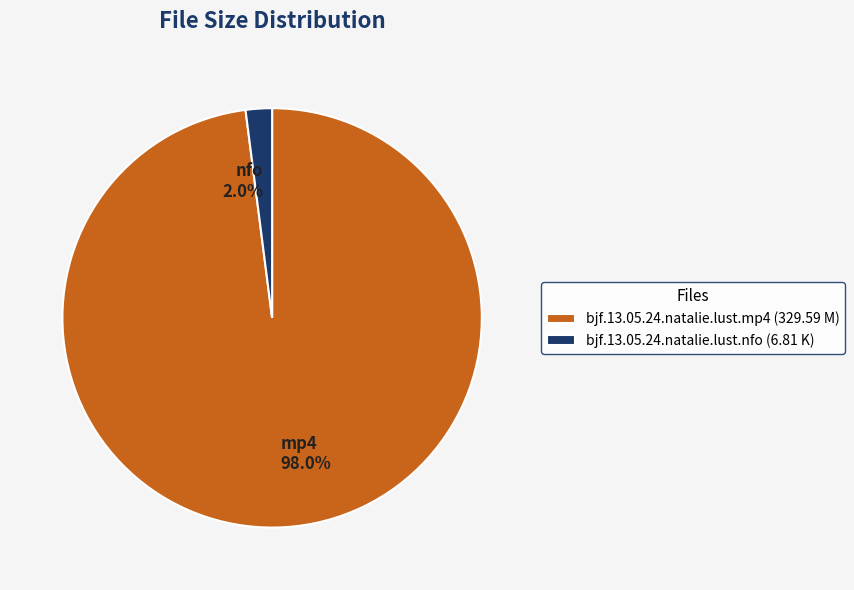

To the nearest percent, what is the difference between the bjf.13.05.24.natalie.lust.mp4 and bjf.13.05.24.natalie.lust.nfo slice percentages?

96%